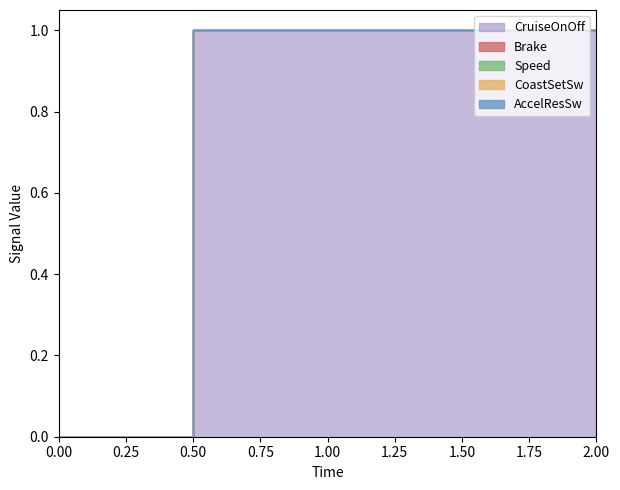

Reading left to right, list all the values displayed in this chart.

CruiseOnOff: 0=0	1=1	2=1
Brake: 0=0	1=0	2=0
Speed: 0=0	1=0	2=0
CoastSetSw: 0=0	1=0	2=0
AccelResSw: 0=0	1=0	2=0